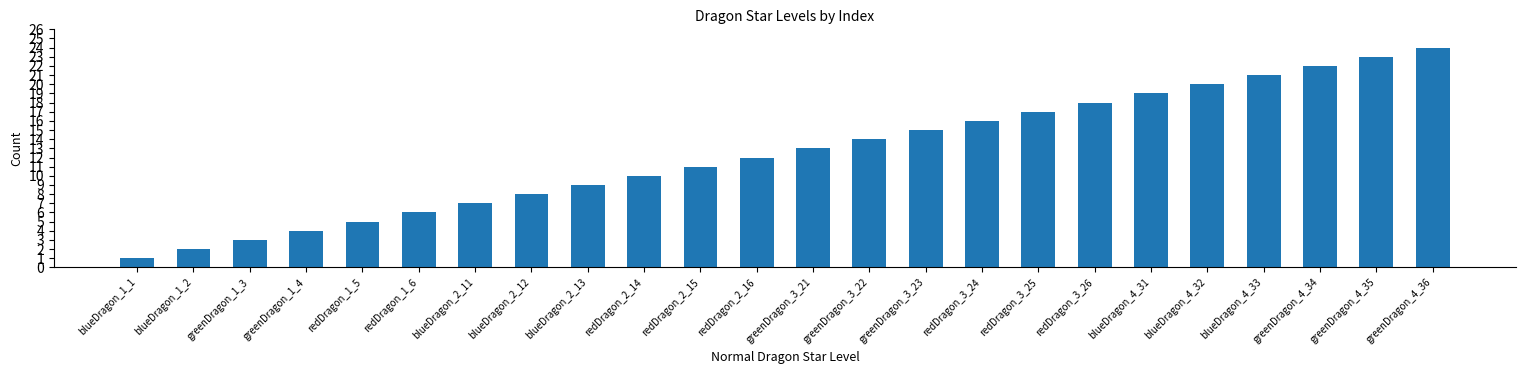

Where is the data nearest to the value 12?

redDragon_2_16